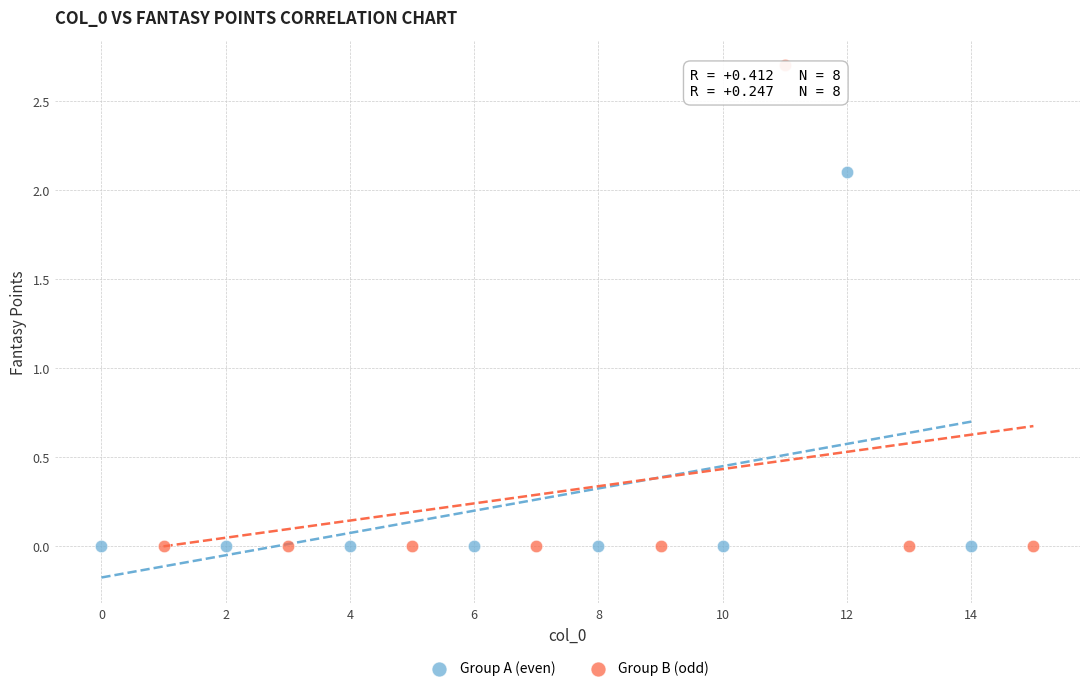

Which series reaches the maximum Y coordinate?

Group B (odd)